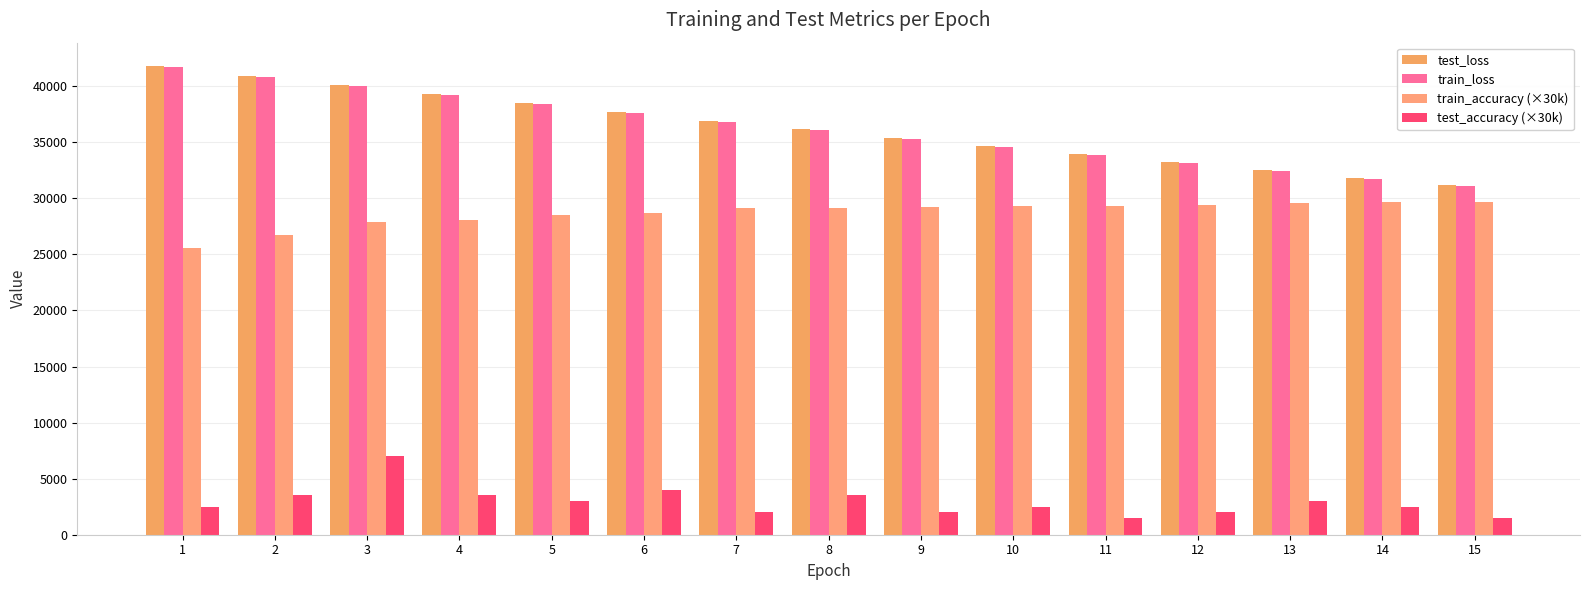

How many categories are shown in the chart?

15